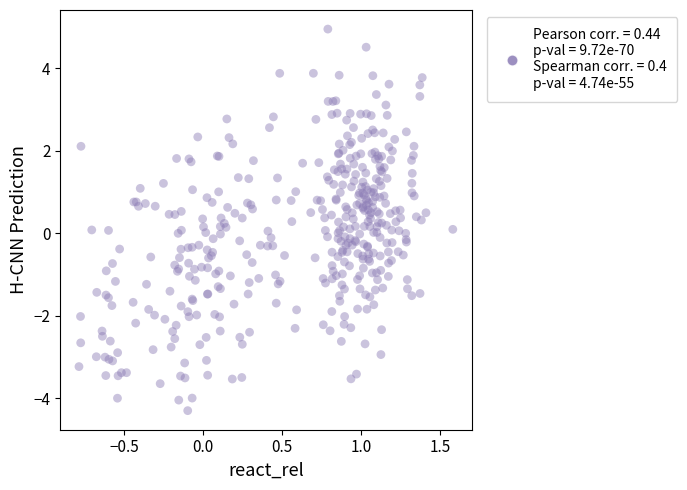

What is the range of X values (max minus min)?

2.4